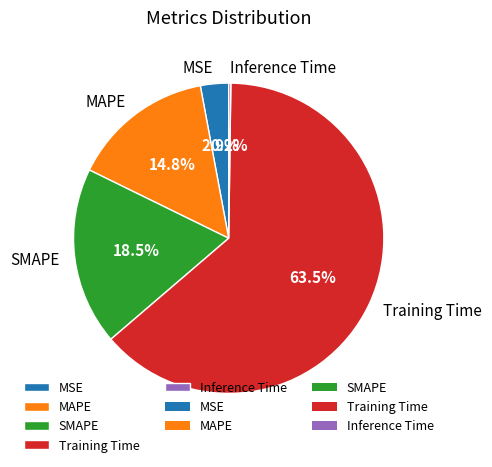

Between Training Time and MAPE, which is larger?

Training Time